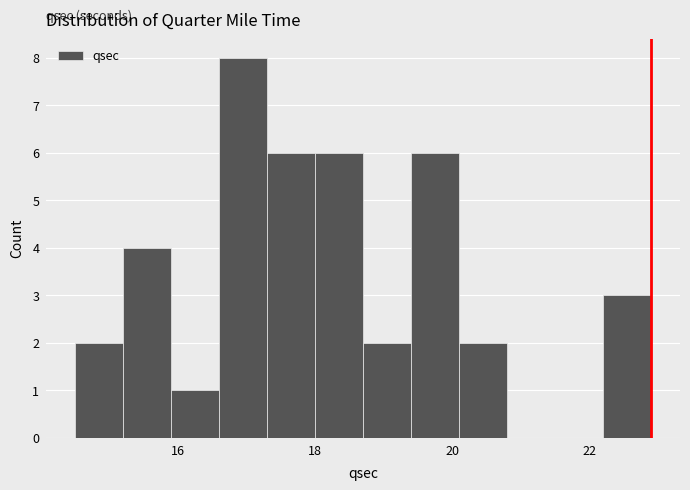

Around what value on the x-axis is the tallest bar? Give the approximate position of its centre, as read against the axis.

17.0